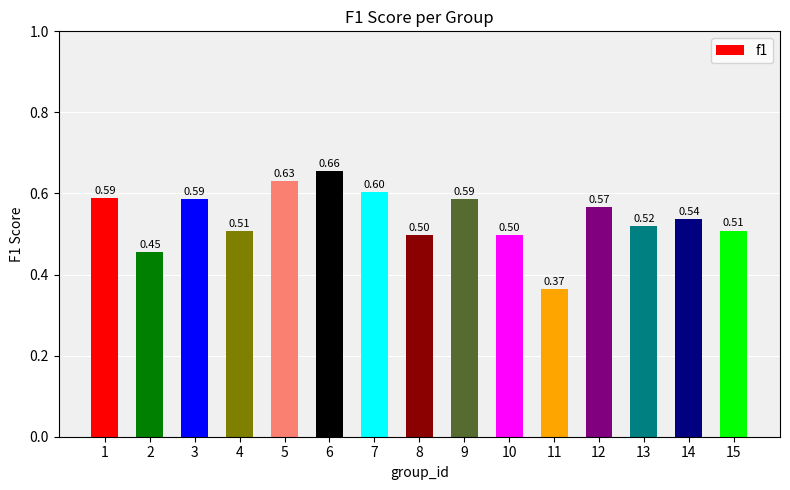

What is the sum of all values?

8.1